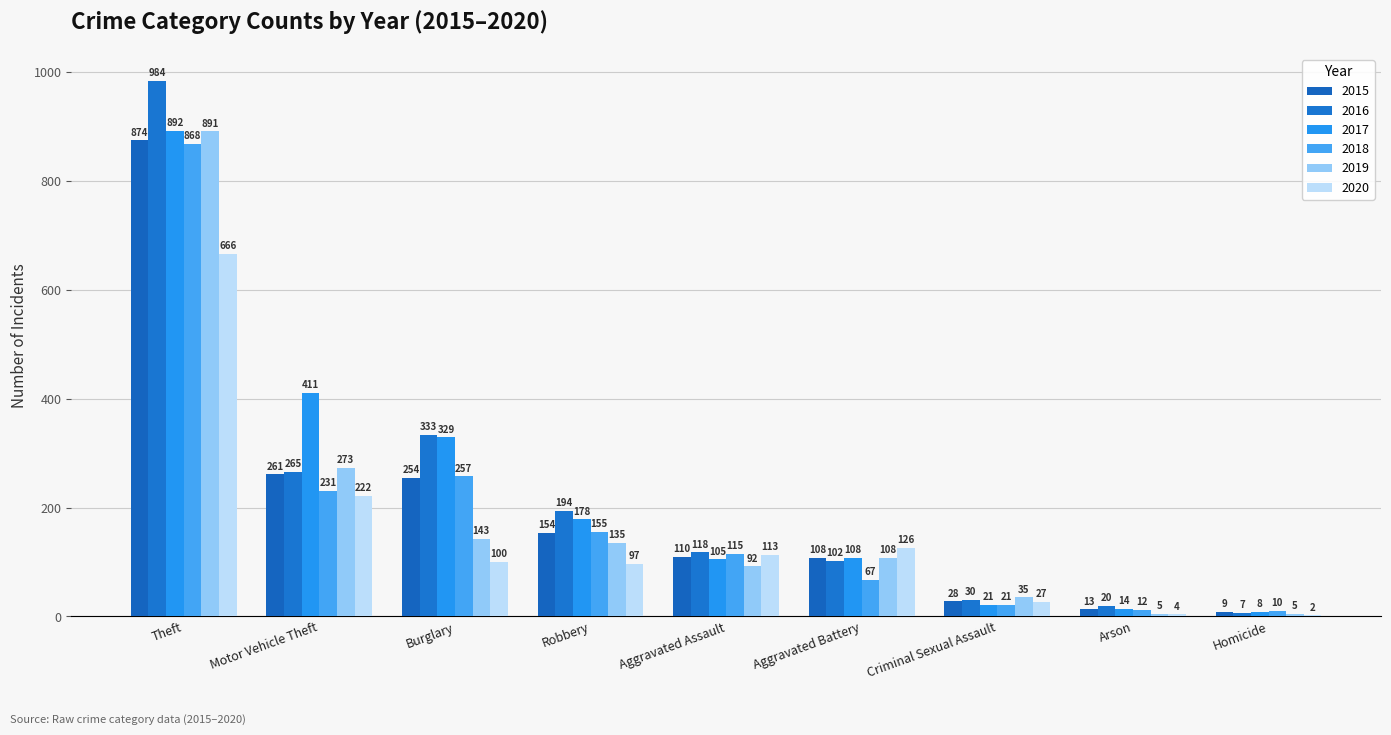

What is the maximum value shown in the chart?

984